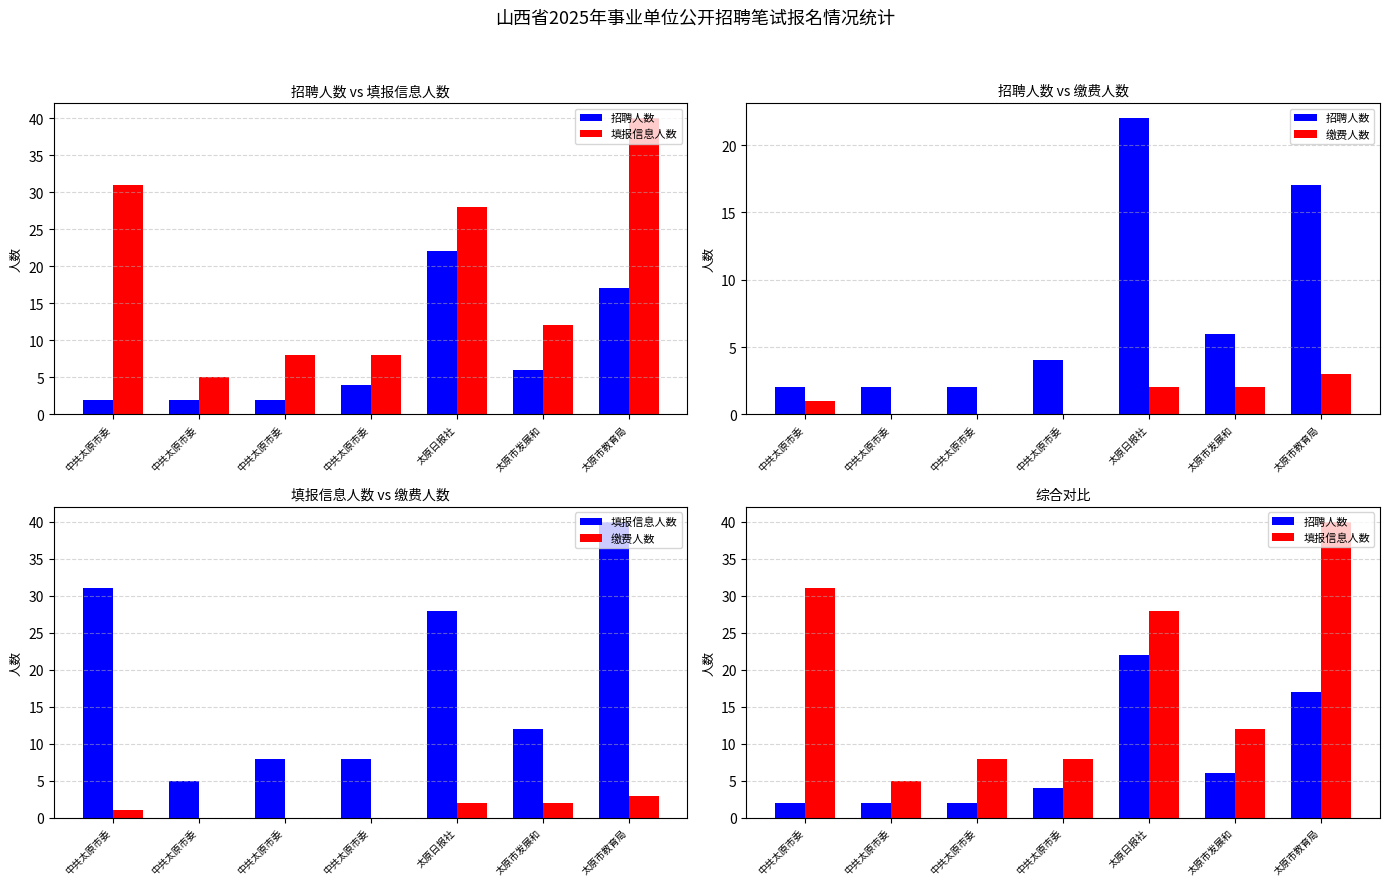

At 太原市教育局, list the series in order from largest to smallest.

填报信息人数, 招聘人数, 缴费人数